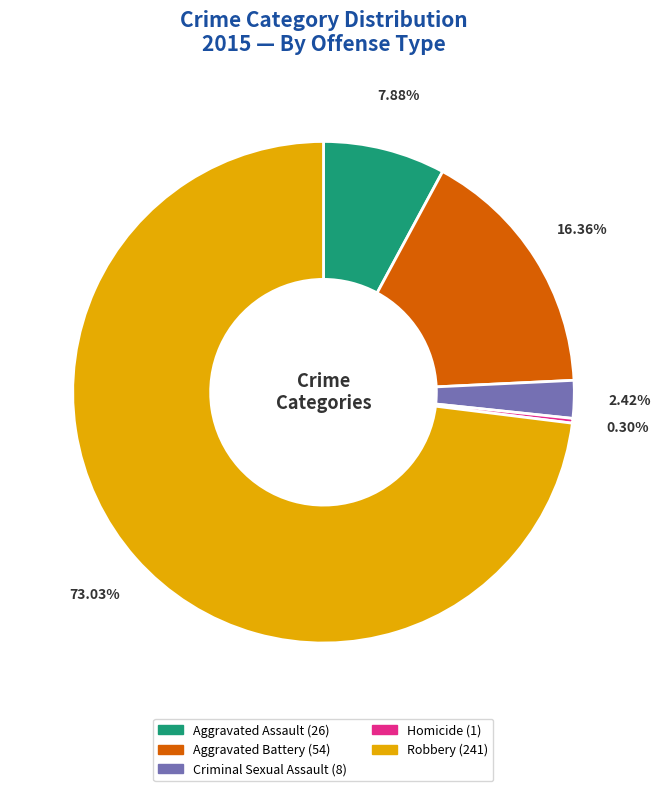

Does Robbery represent more than half of the total?

Yes